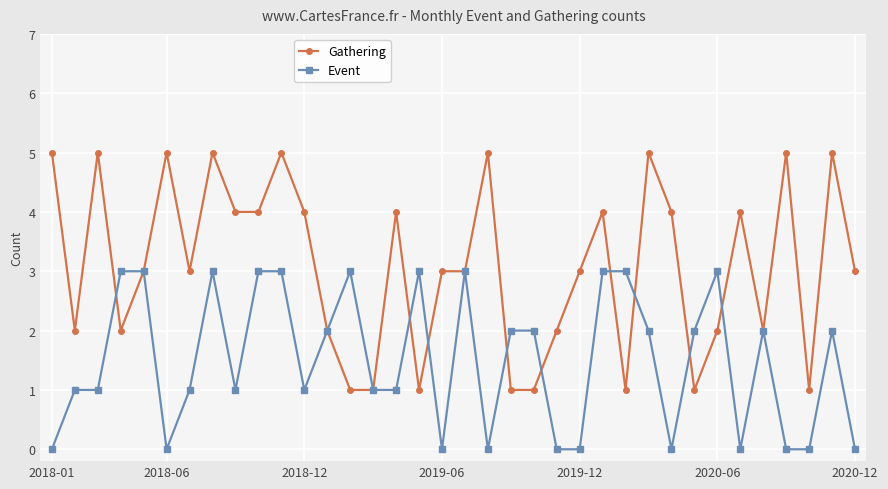

What is the value of the Gathering point at the 24th from the left?

3